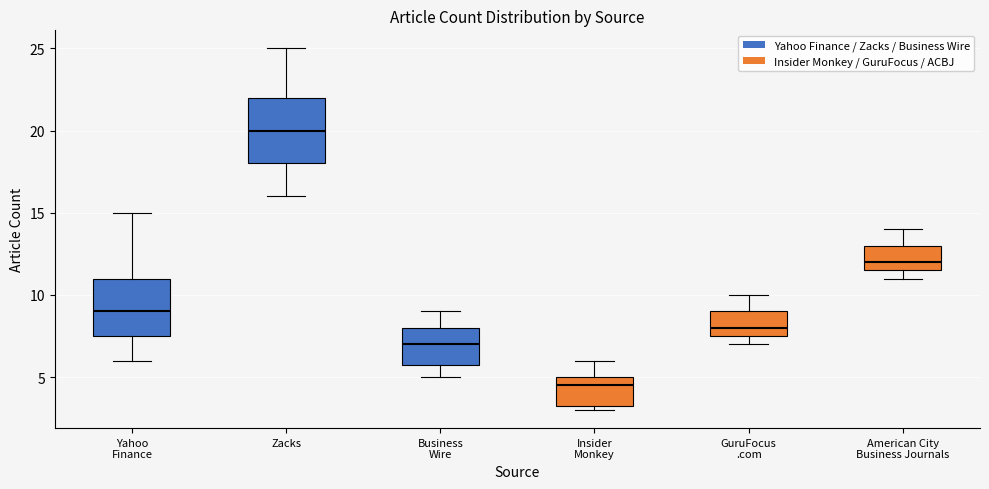

Which box is the tallest, from its lower edge to its upper edge?

Zacks